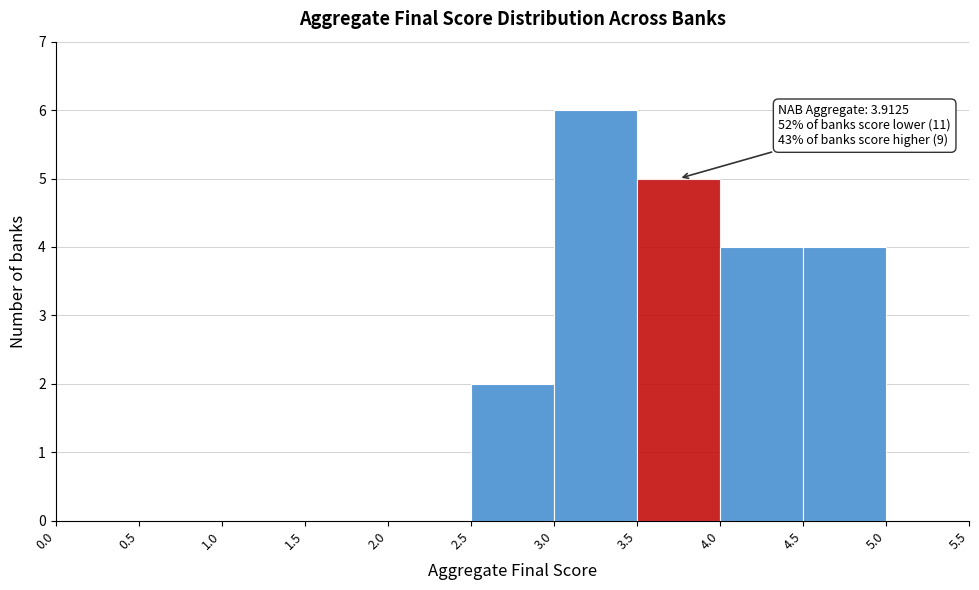

Over which range of the x-axis is the bar tallest?

3.0 to 3.5